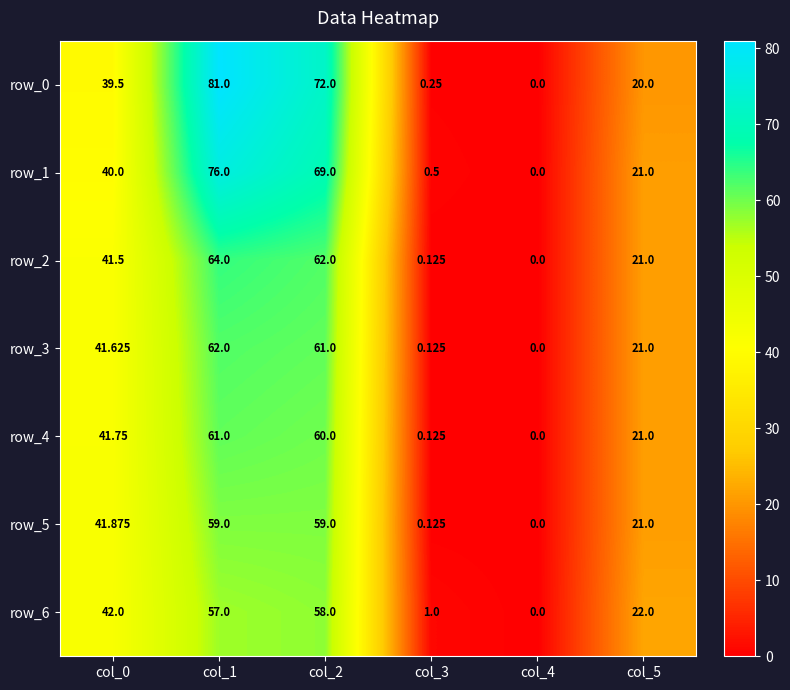

Is the value of row_1 at col_0 greater than the value of row_0 at col_4?

Yes